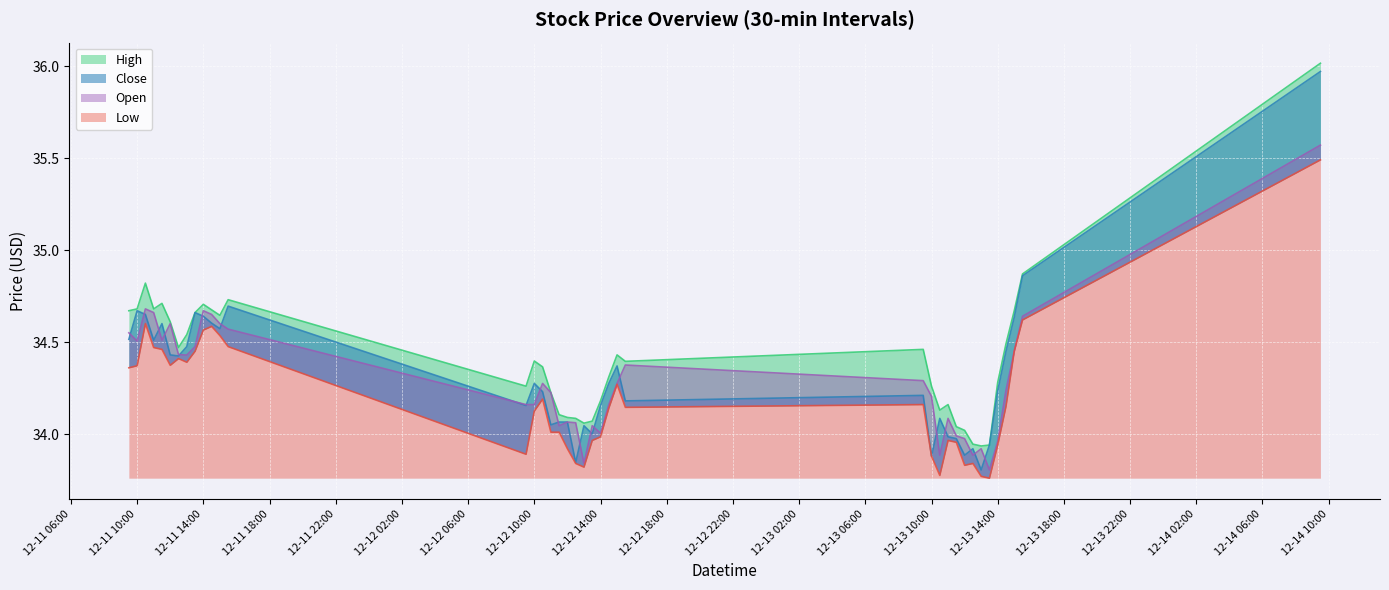

Which series has the widest spread of values?

Close